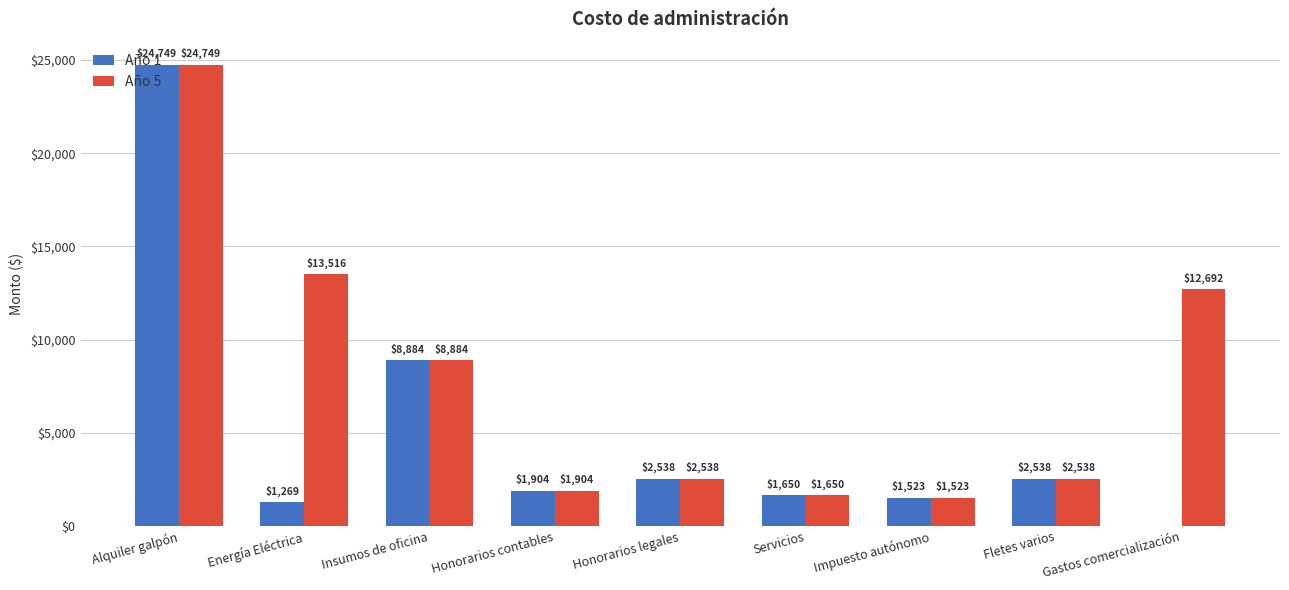

What is the highest value of the Año 1 series?

24748.8